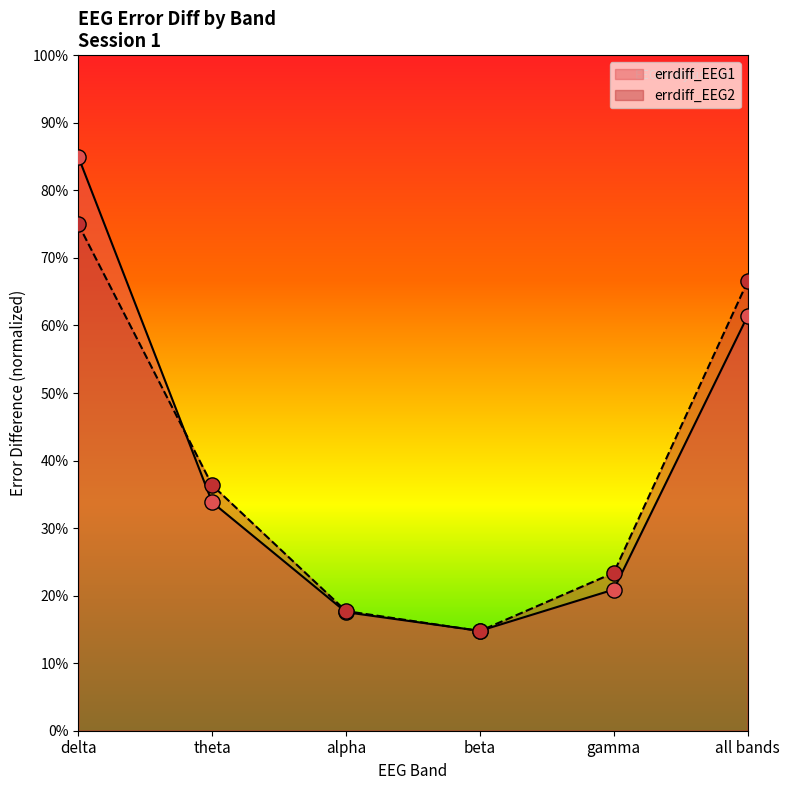

Is the value of errdiff_EEG1 at theta greater than the value of errdiff_EEG2 at all bands?

No